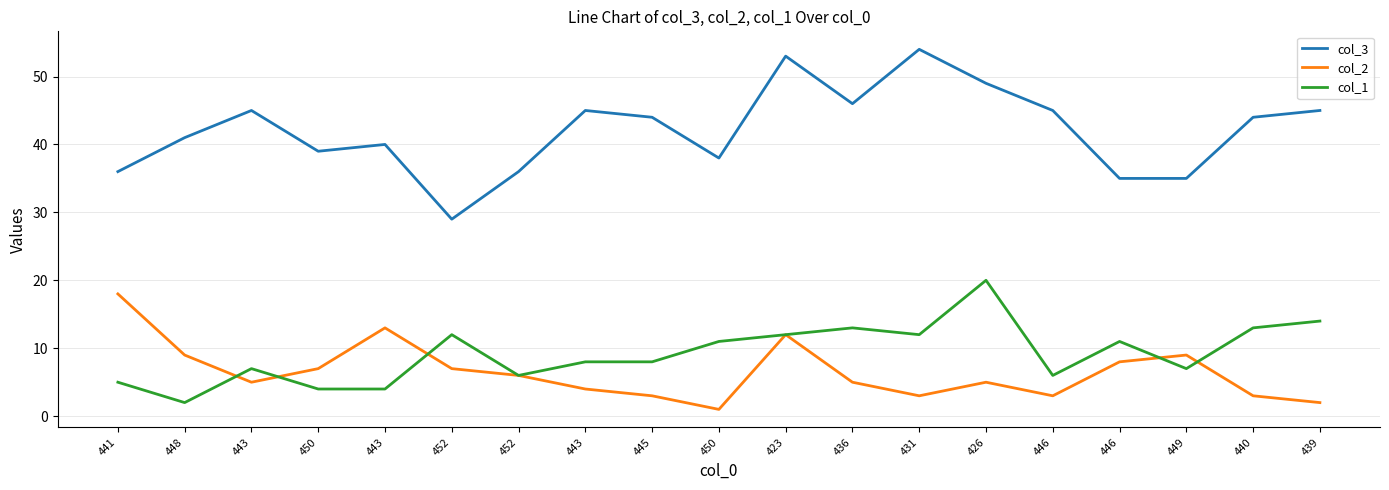

Where is the first local minimum for col_2?

443